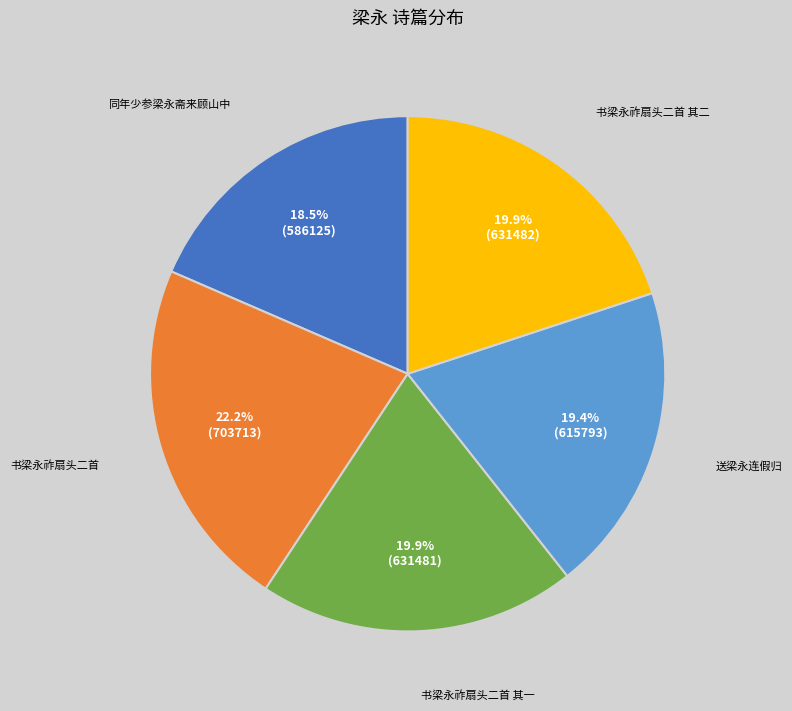

What is the smallest slice in the pie chart?

同年少参梁永斋来顾山中